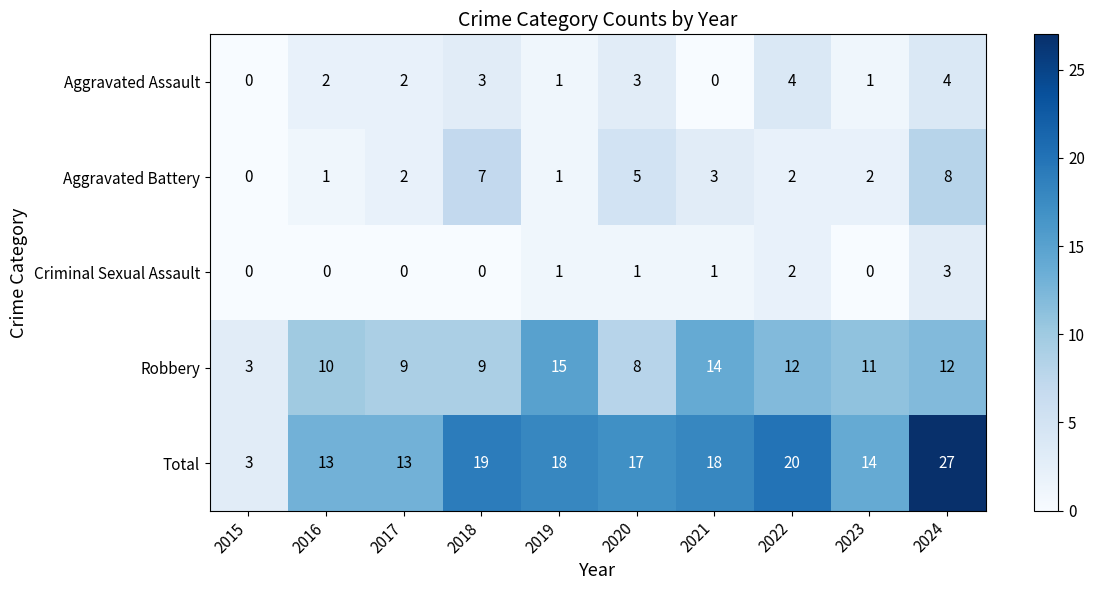

What is the approximate value of Robbery at 2022?

12